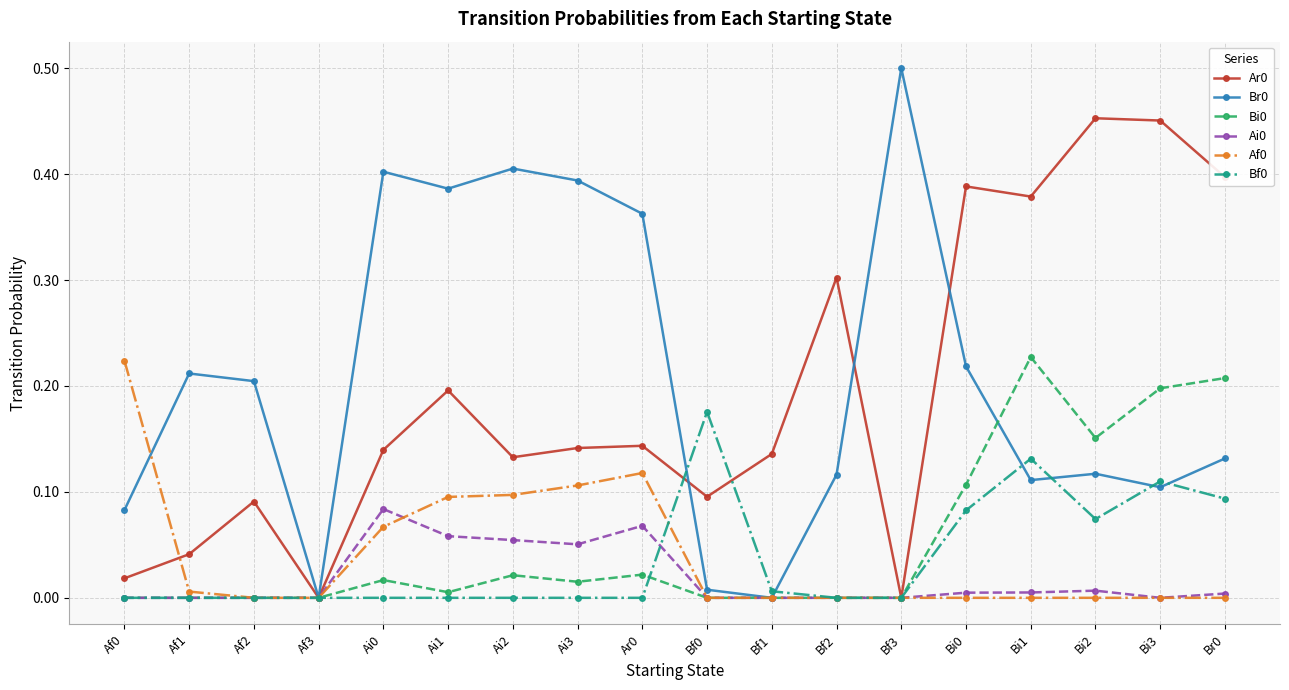

True or false: Br0 and Bf0 cross at least once.

True